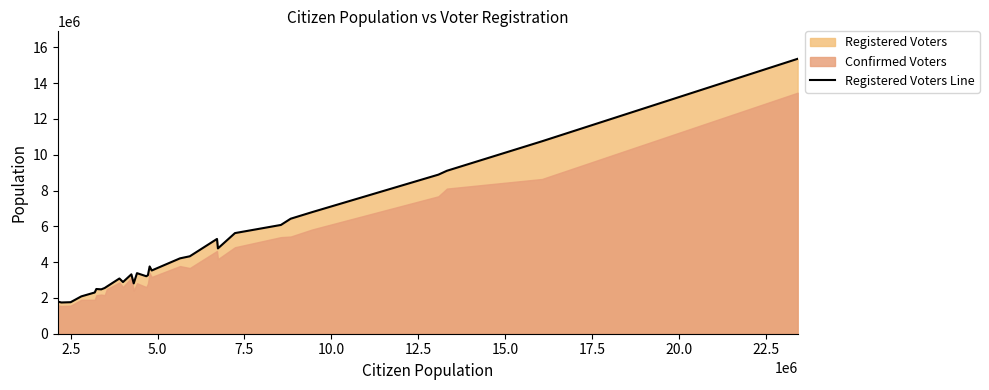

What is the highest value of the Registered Voters Line series?

15356000